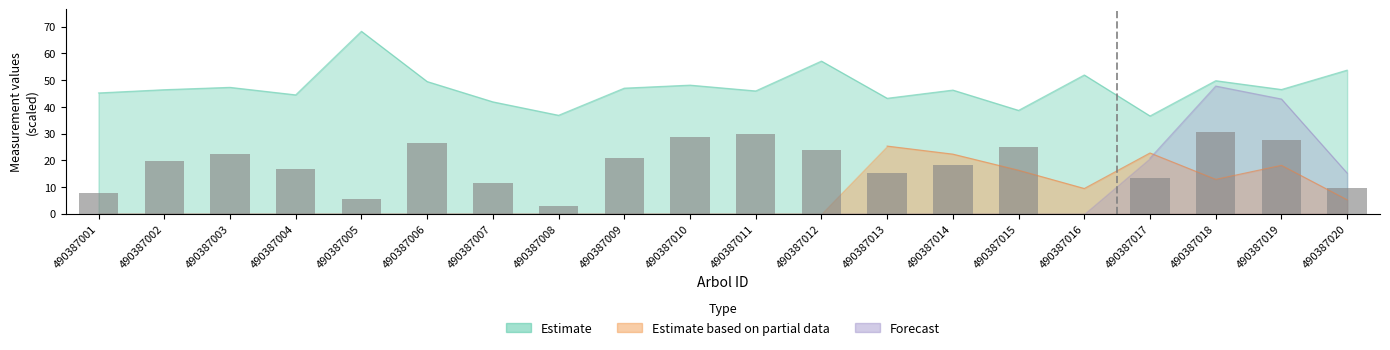

What is the difference between the maximum and minimum values?

30.7